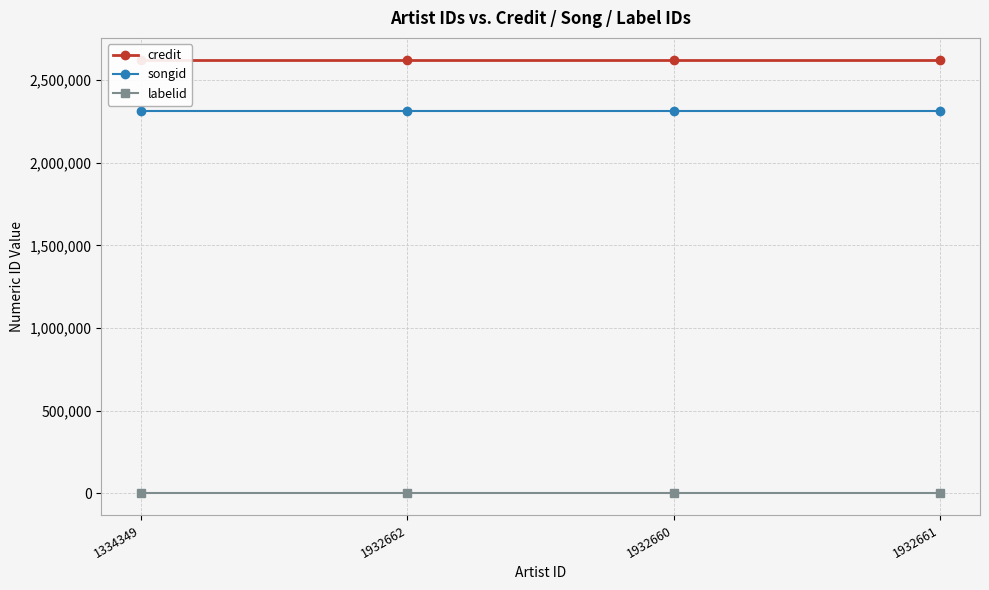

What is the sum of all labelid values?

-4